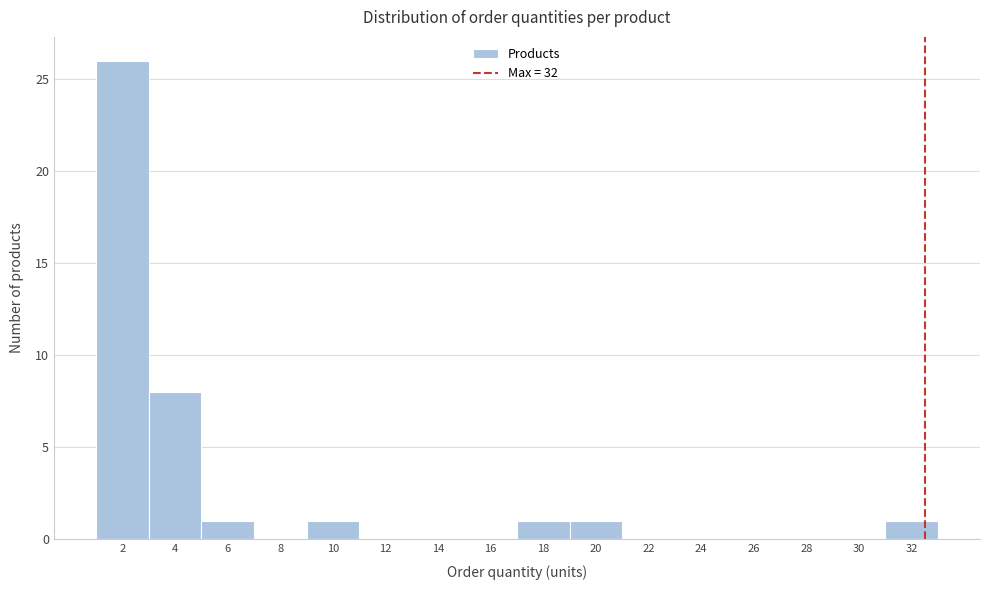

Reading left to right, what are all the values shown in this chart?

2=26	4=8	6=1	8=0	10=1	12=0	14=0	16=0	18=1	20=1	22=0	24=0	26=0	28=0	30=0	32=1